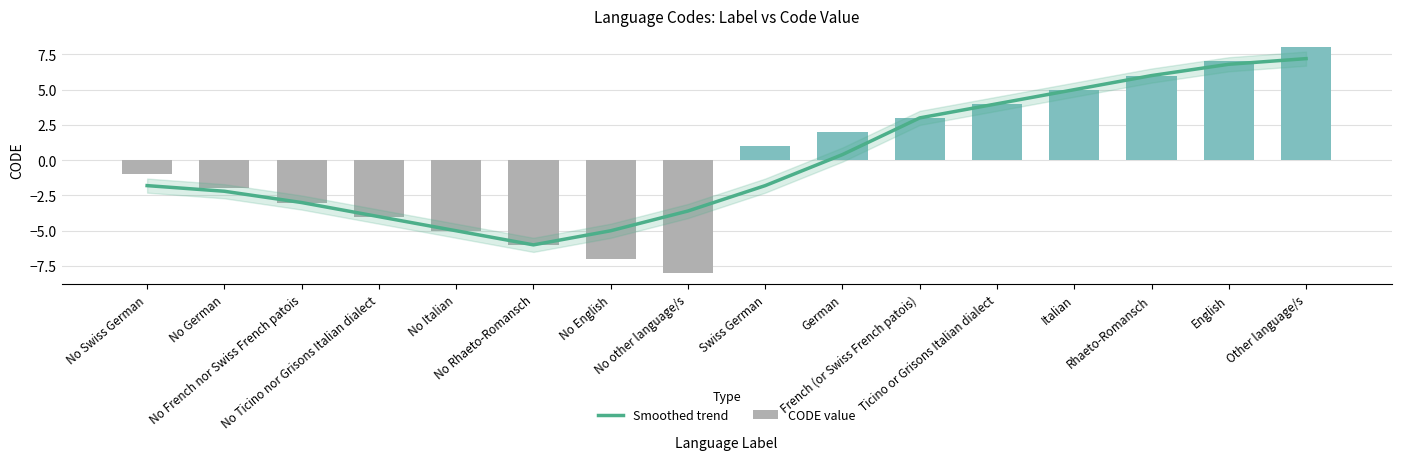

The Smoothed trend series shows -5.0 at No English. True or false?

True